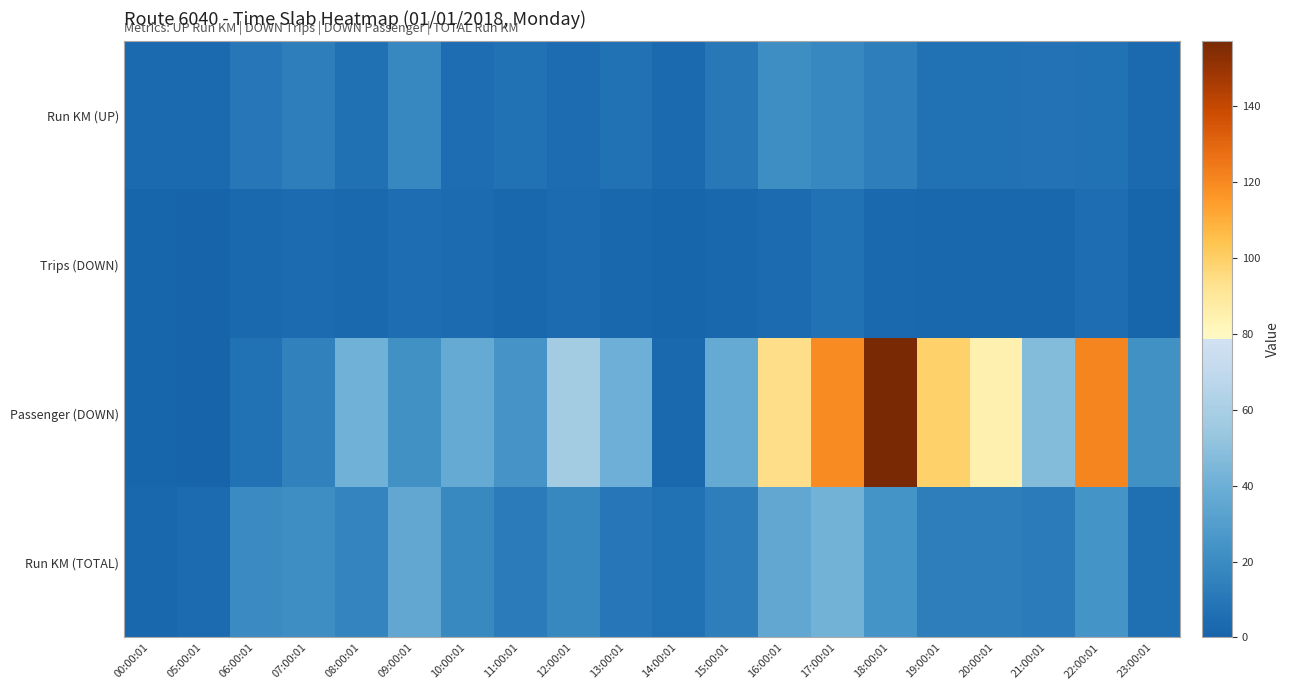

Between 00:00:01 and 10:00:01, which series saw the biggest shift?

Passenger (DOWN)